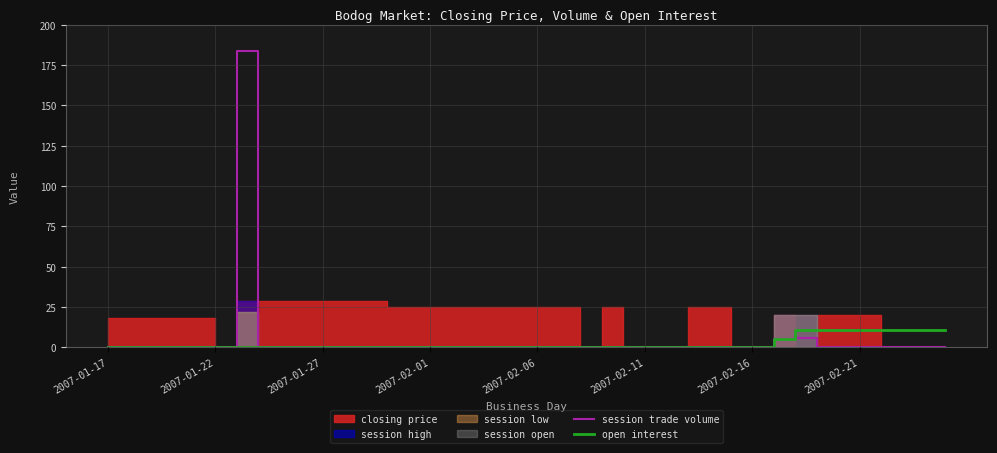

True or false: session trade volume and open interest cross at least once.

False